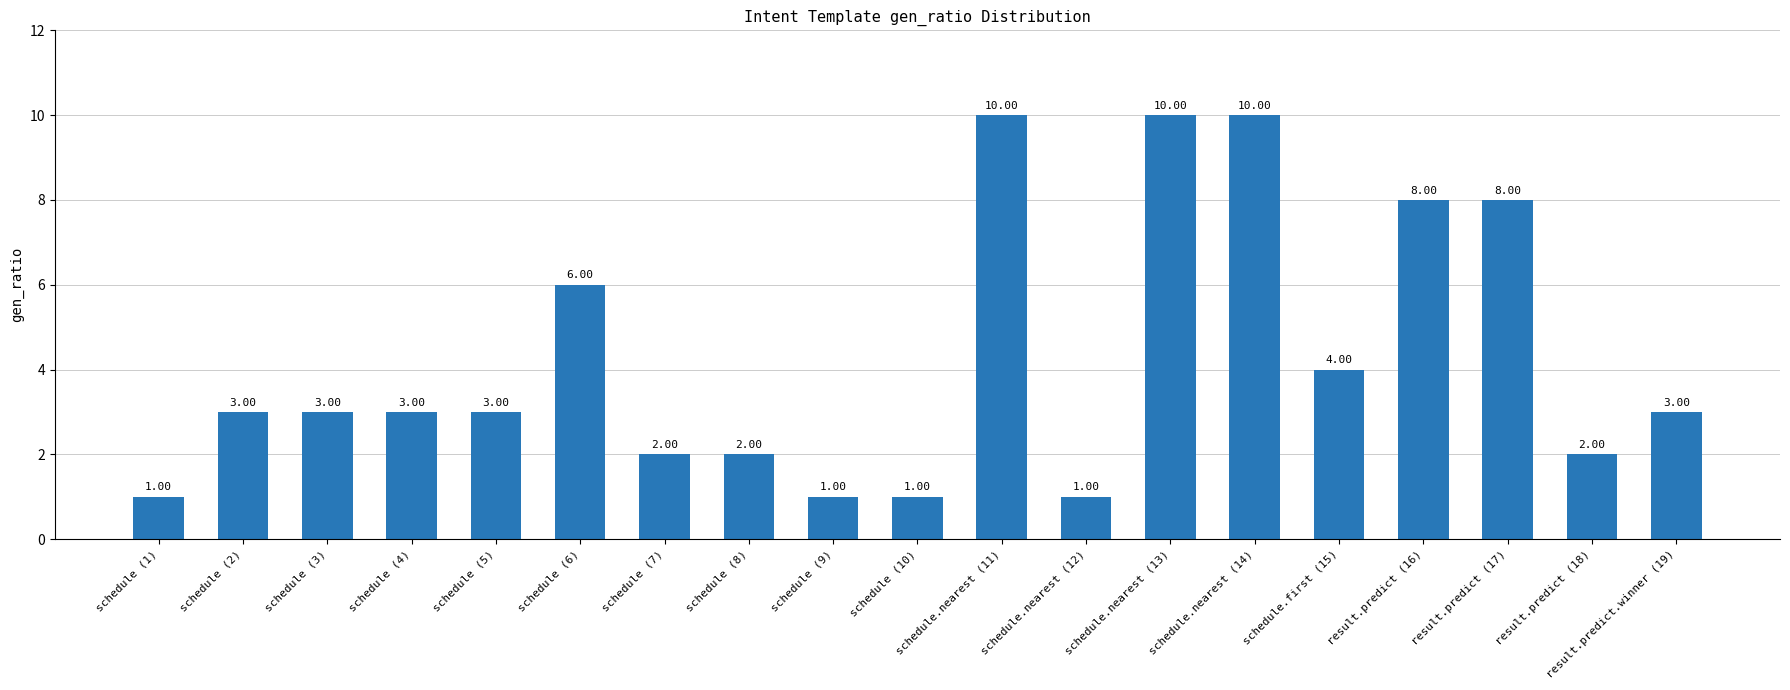

What is the approximate value at schedule (7)?

2